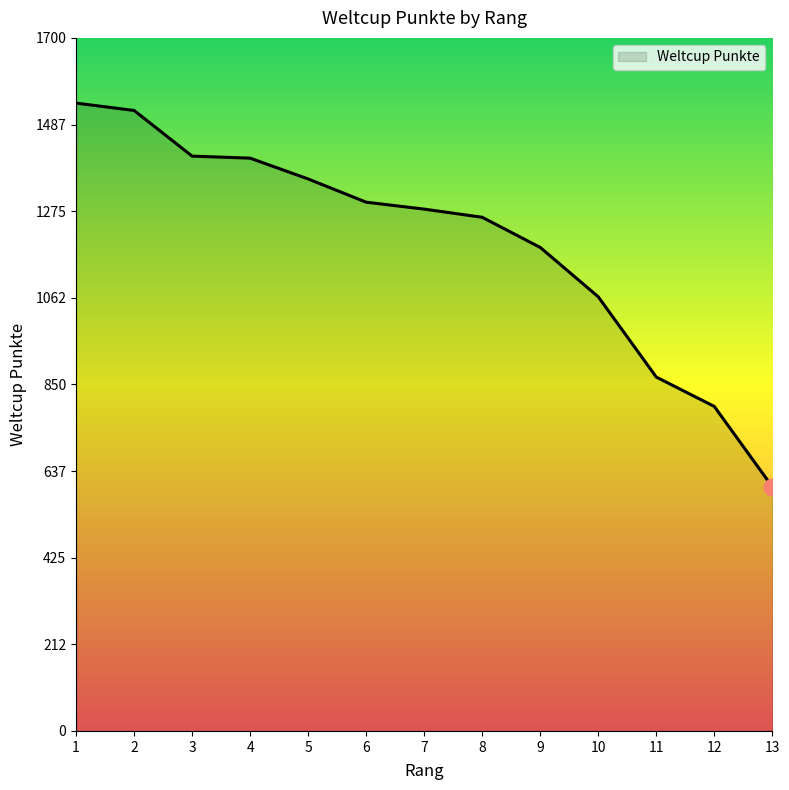

What is the greatest value displayed?

1540